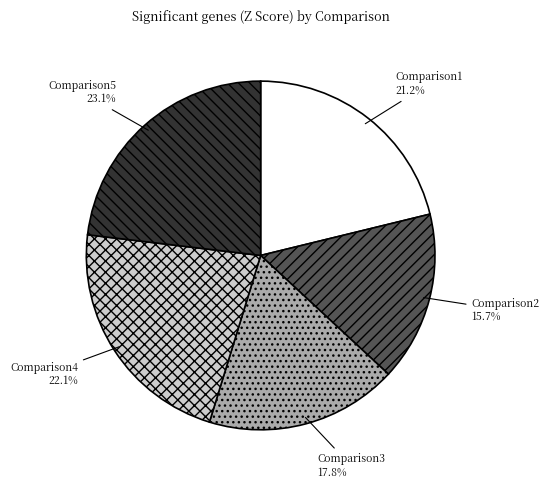

Combined, do Comparison5 and Comparison1 account for over 50%?

No